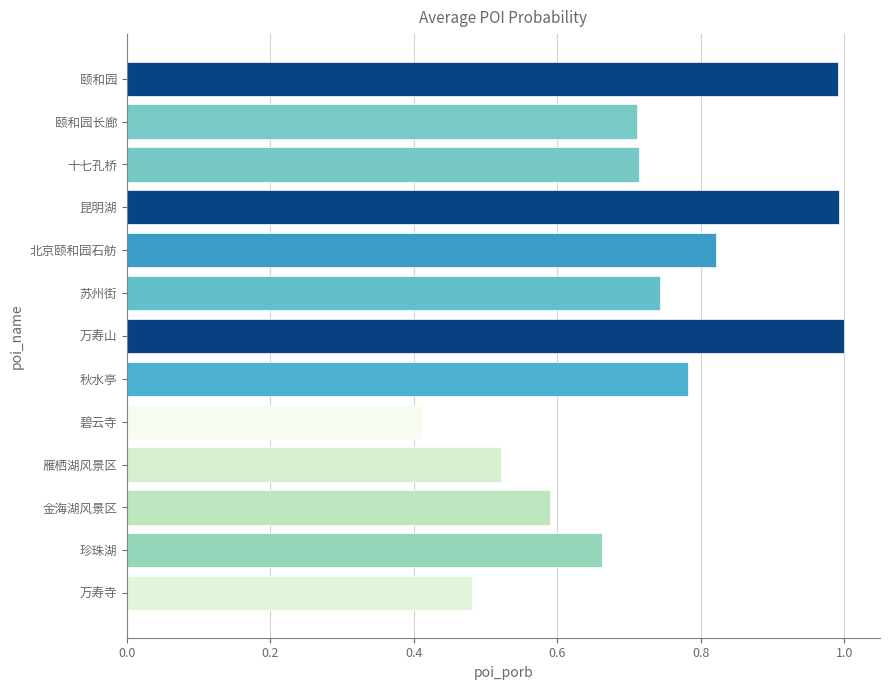

What is the maximum value shown in the chart?

1.0